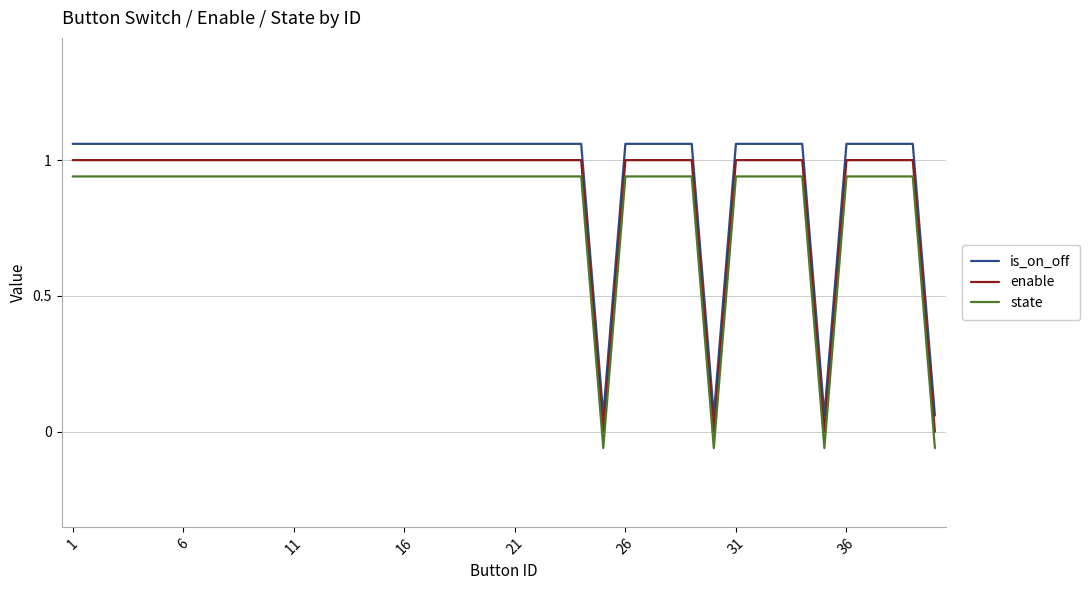

True or false: is_on_off and enable cross at least once.

False